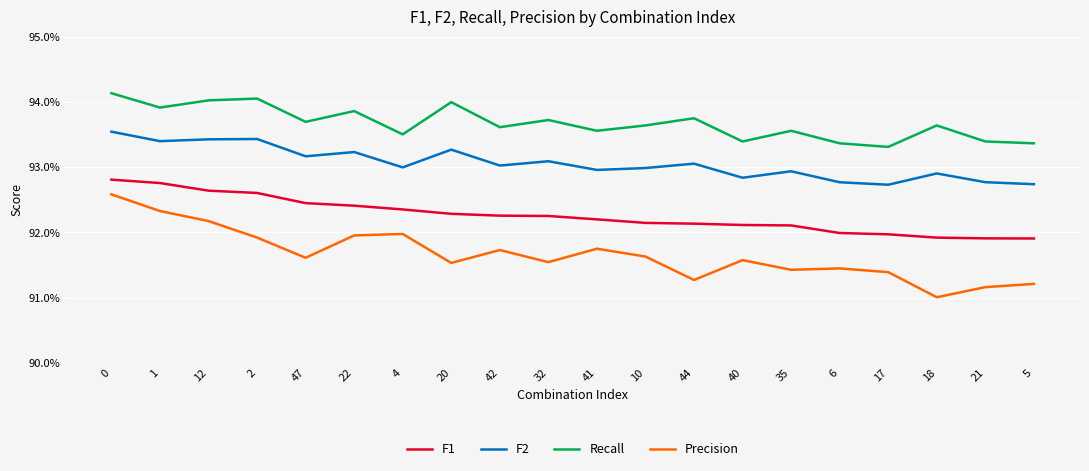

Which category has the lowest value in the F1 series?

5